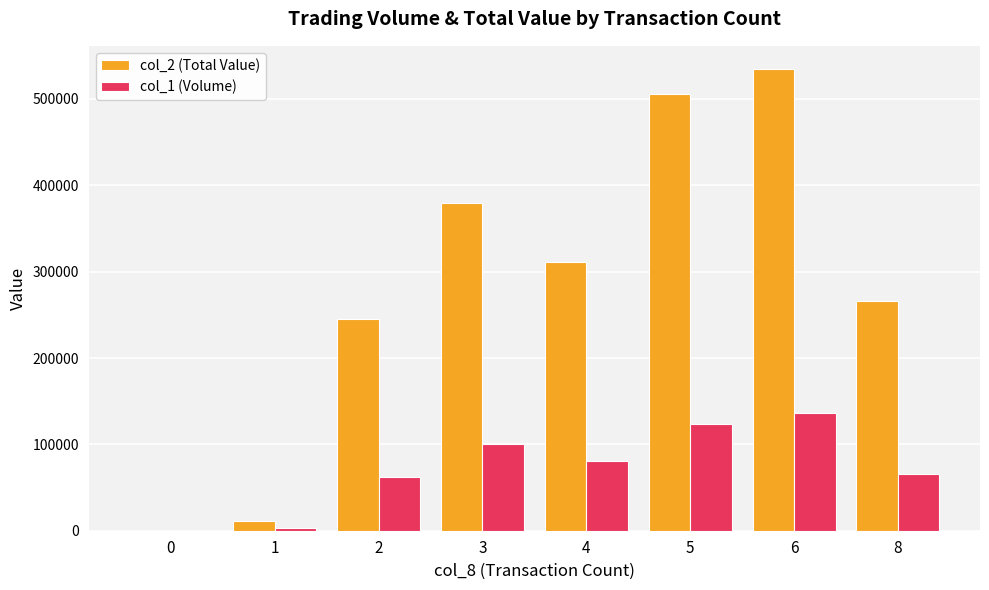

Which series changed the most between 3 and 8?

col_2 (Total Value)